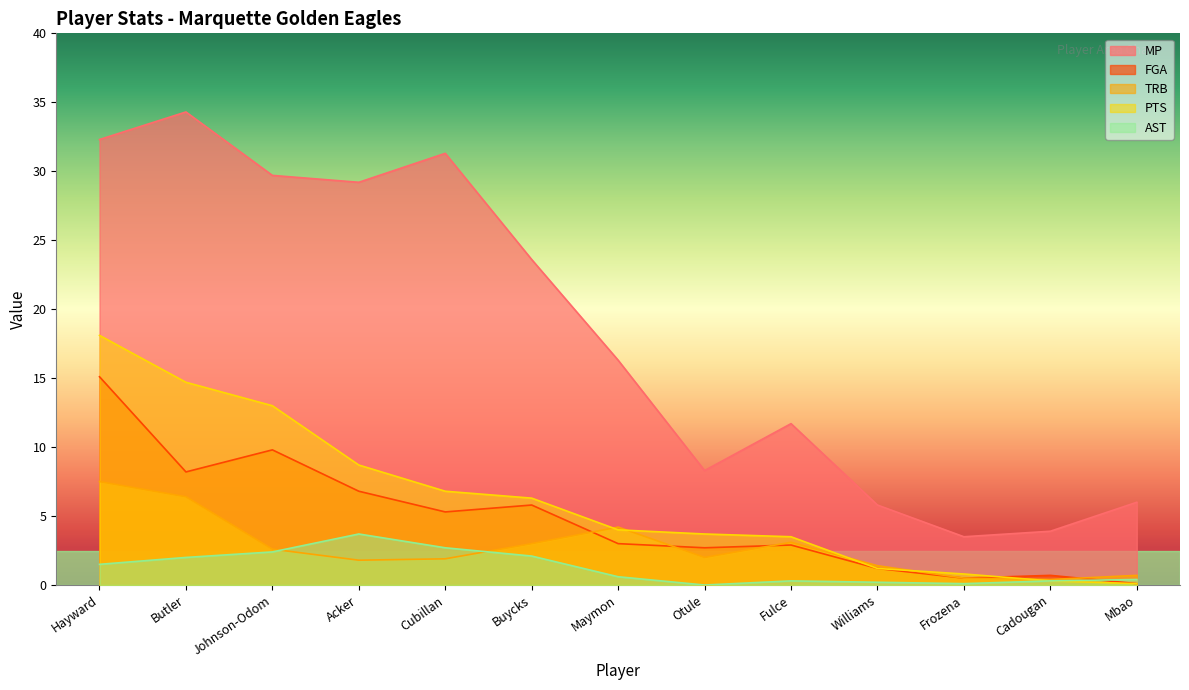

The value of AST at Cadougan is 0.1. True or false?

False